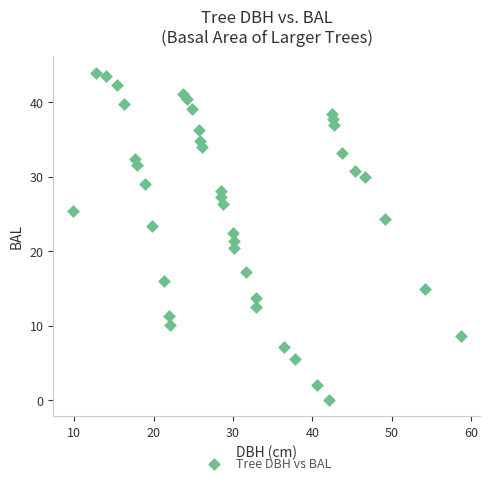

What is the range of X values (max minus min)?

48.9